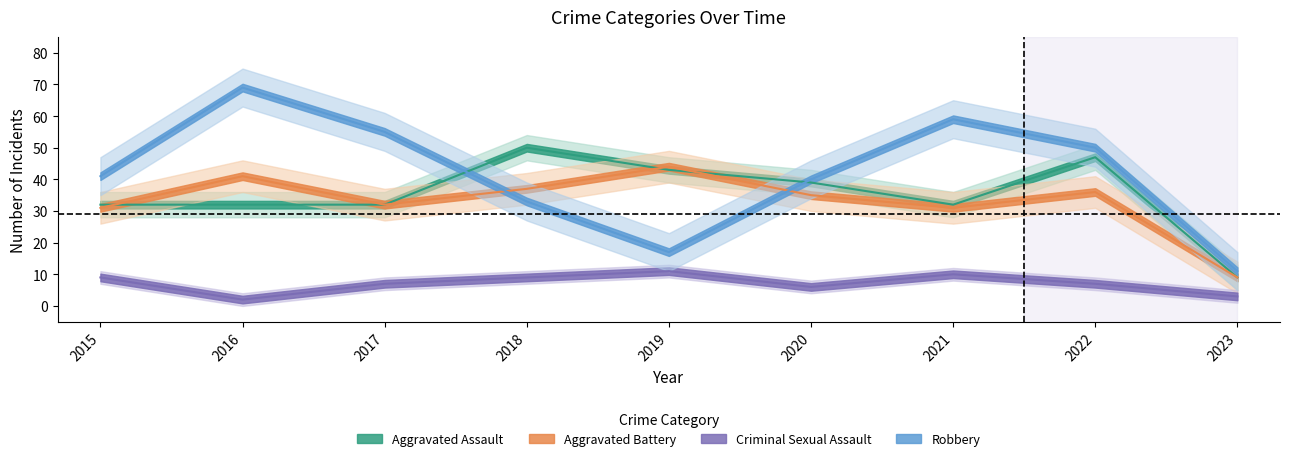

At which label does Criminal Sexual Assault reach its minimum?

2016